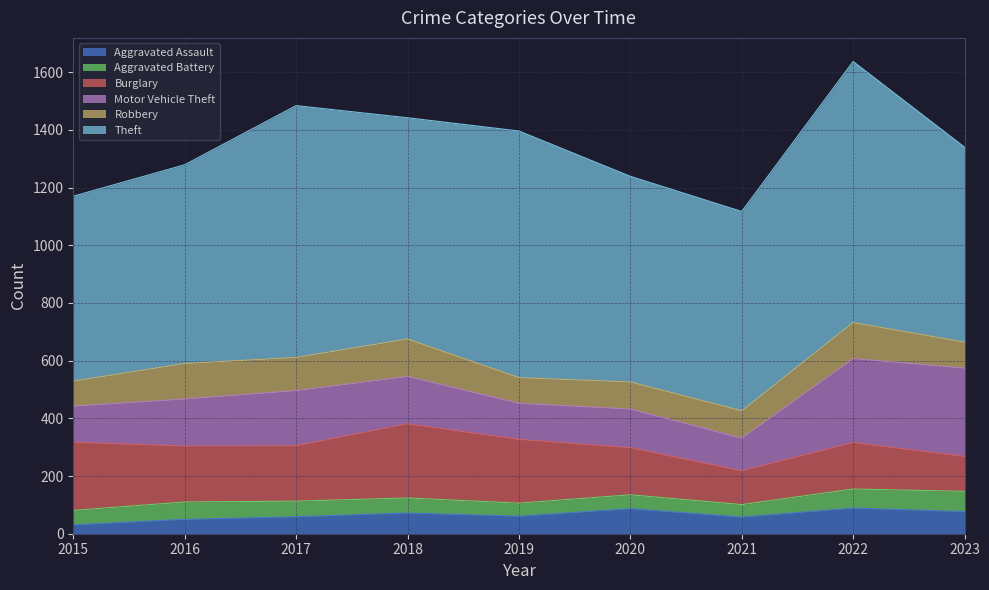

The Robbery series shows 94 at 2020. True or false?

True